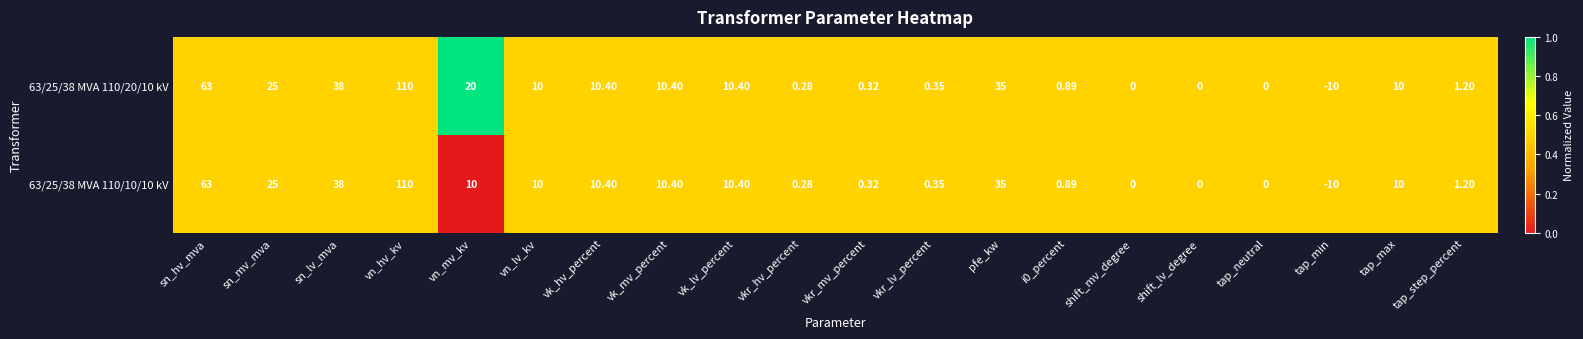

Which label corresponds to the smallest value in the chart?

tap_min